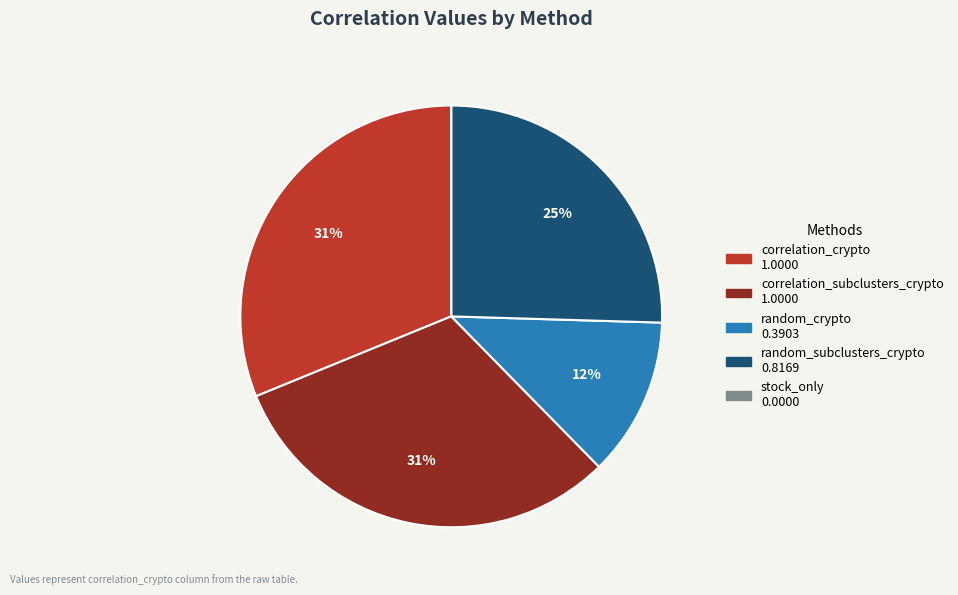

True or false: correlation_crypto accounts for 31% of the total.

True